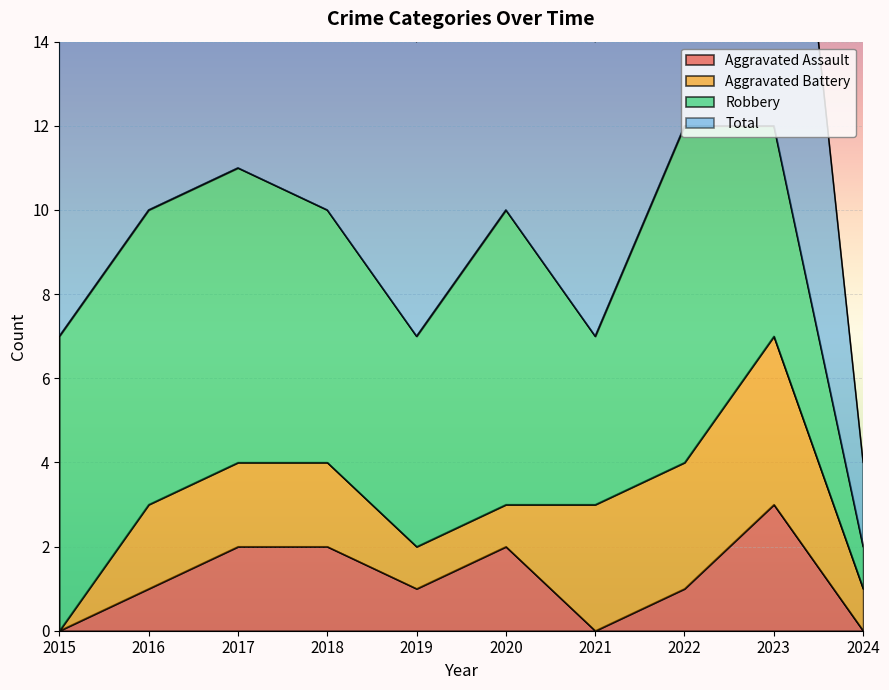

Which series has the widest spread of values?

Total